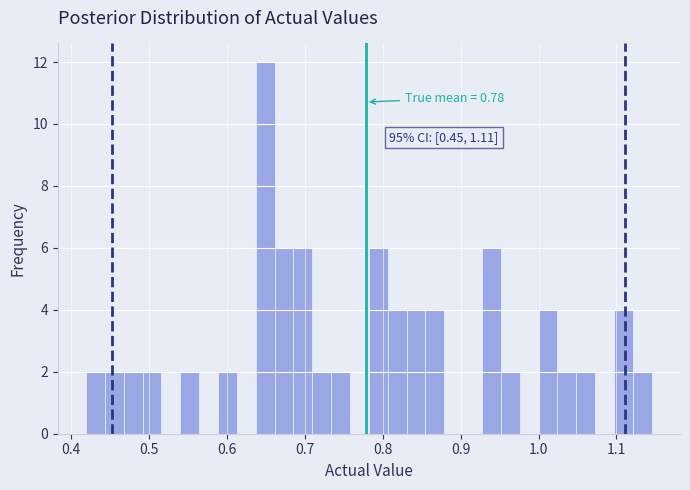

Read against the x-axis, roughly where is the centre of the tallest bar?

0.65